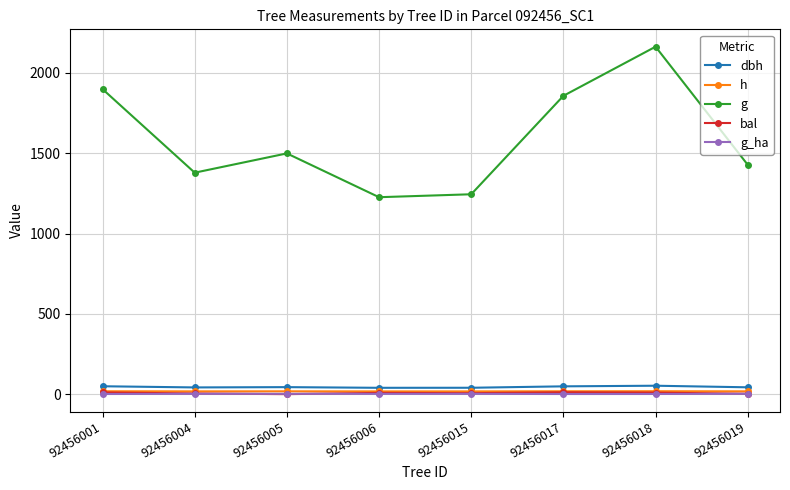

Which series has the largest total across all categories?

g